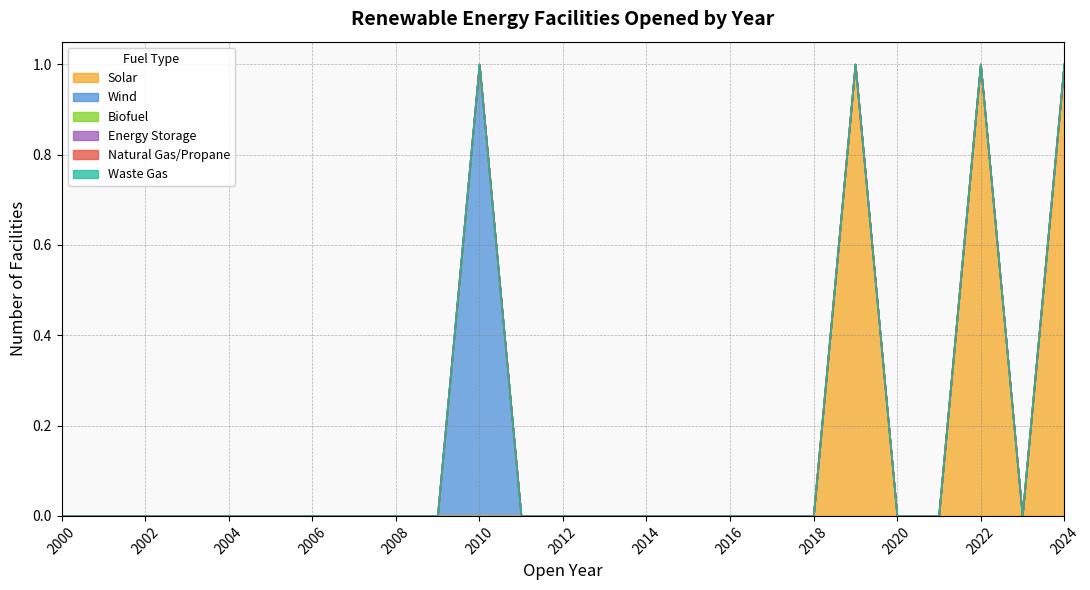

Between 2001 and 2004, which series saw the biggest shift?

Solar